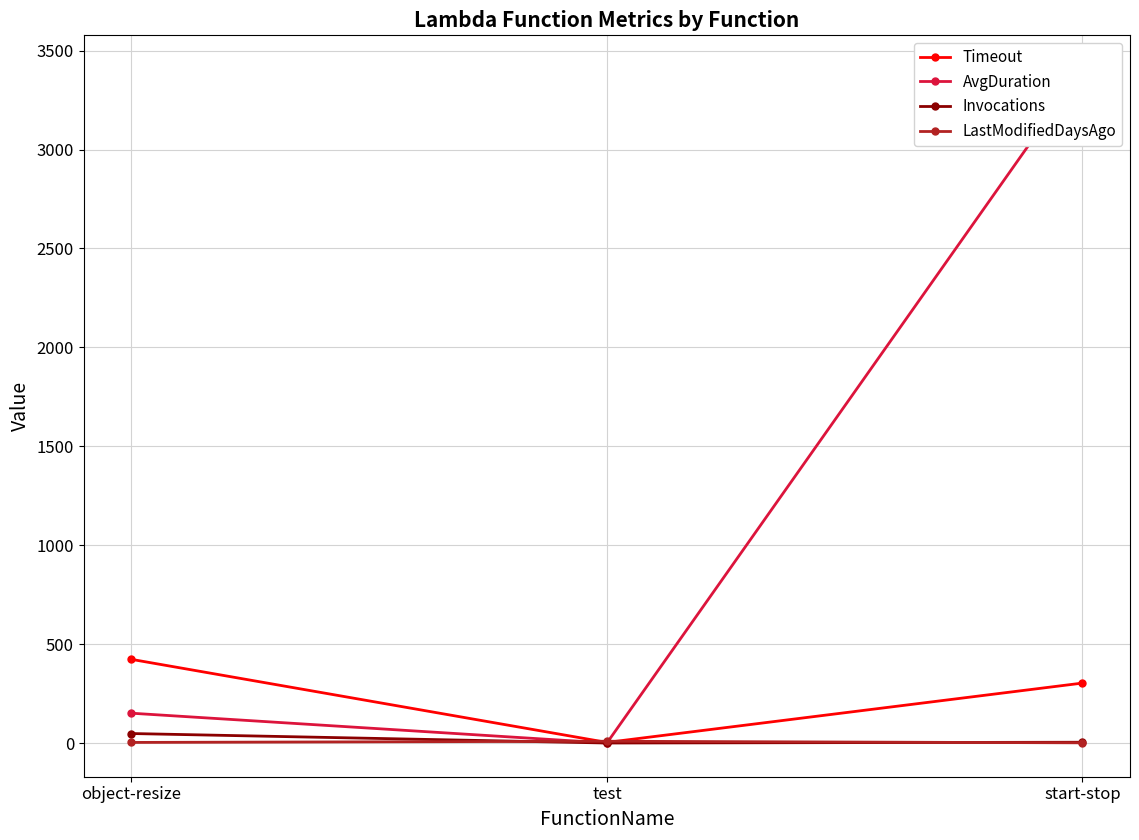

At start-stop, list the series in order from largest to smallest.

AvgDuration, Timeout, Invocations, LastModifiedDaysAgo